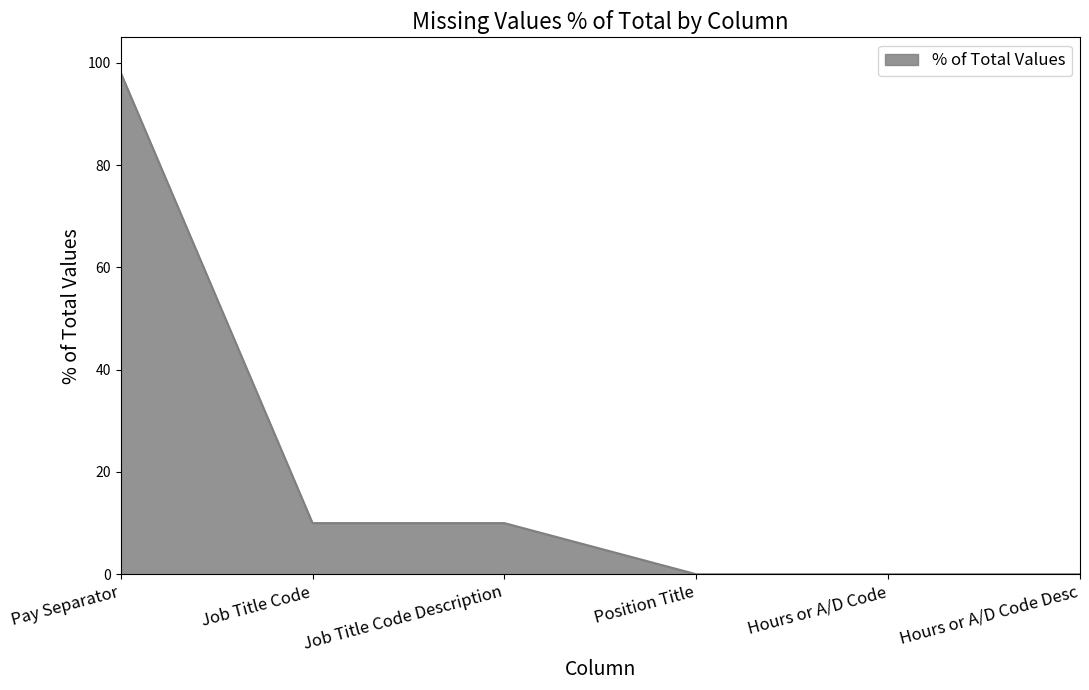

How many distinct data groups are displayed?

1